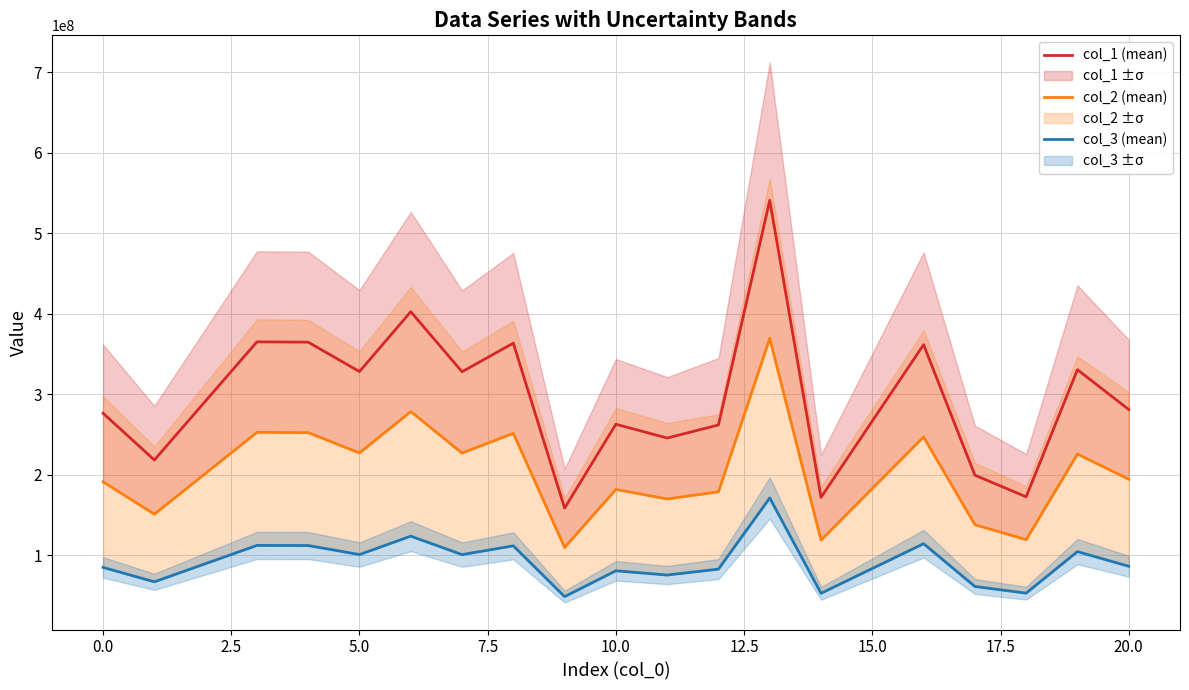

What is the minimum value for col_1 (mean)?

158783424.2